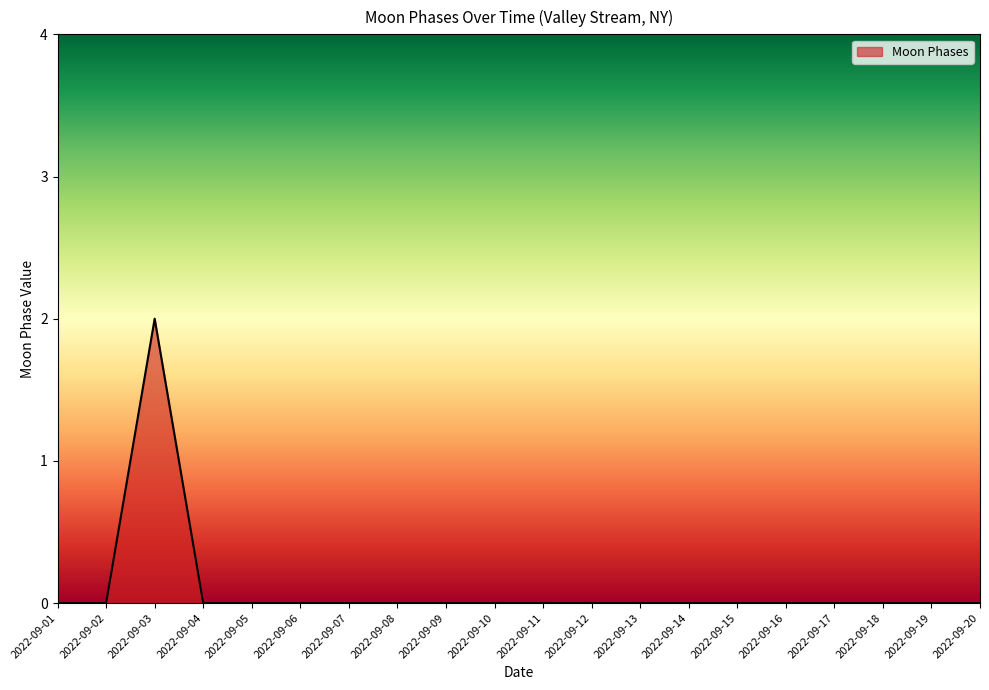

Reading left to right, transcribe all the data shown in this chart.

0	0	2	0	0	0	0	0	0	0	0	0	0	0	0	0	0	0	0	0